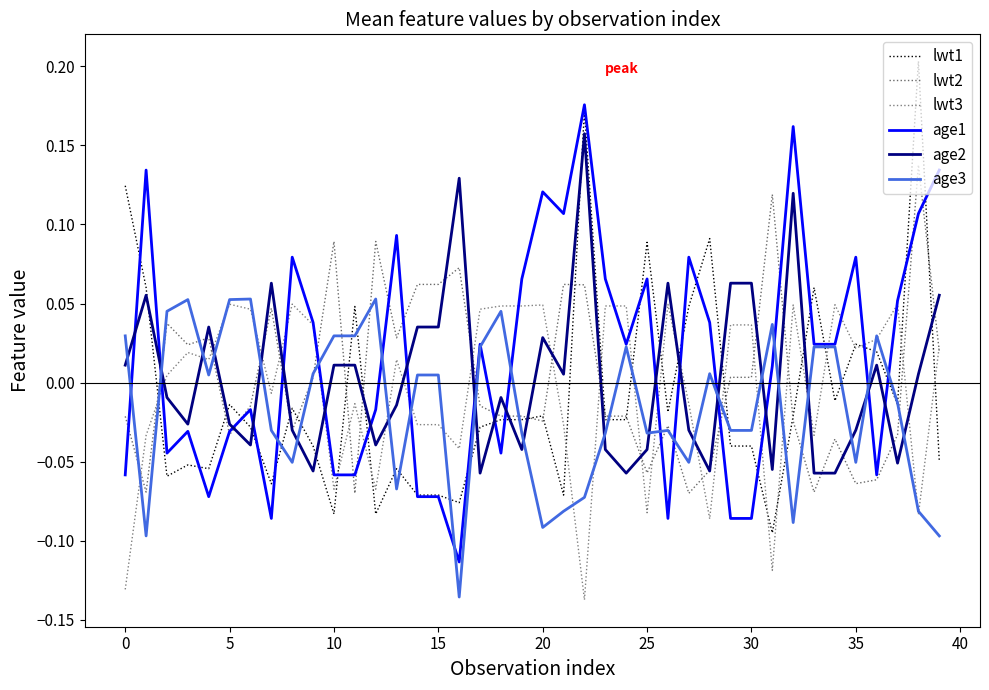

What is the maximum value shown in the chart?

0.2